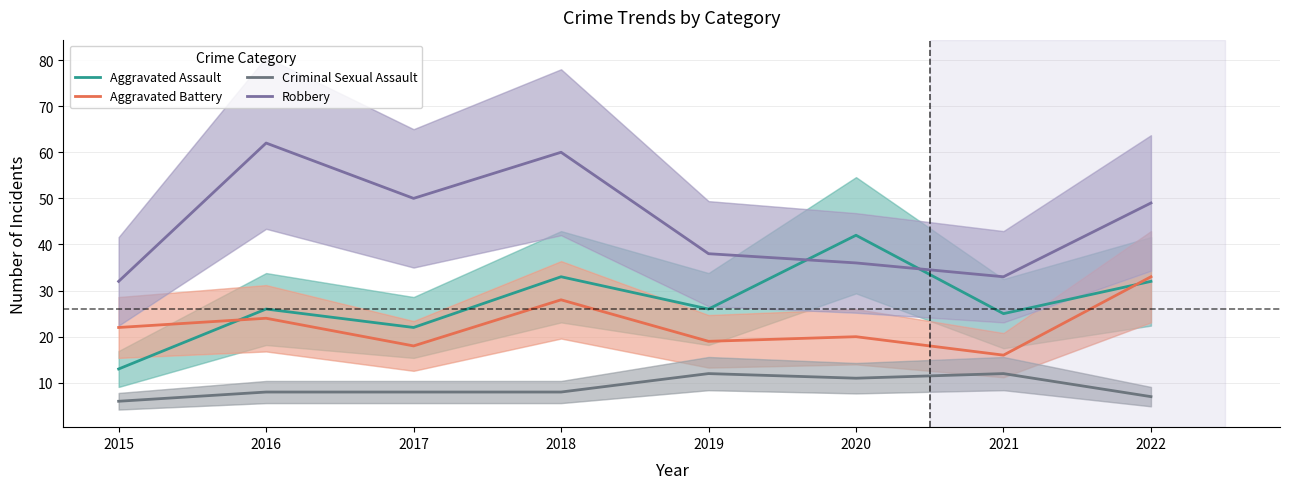

How many lines are shown in the chart?

4